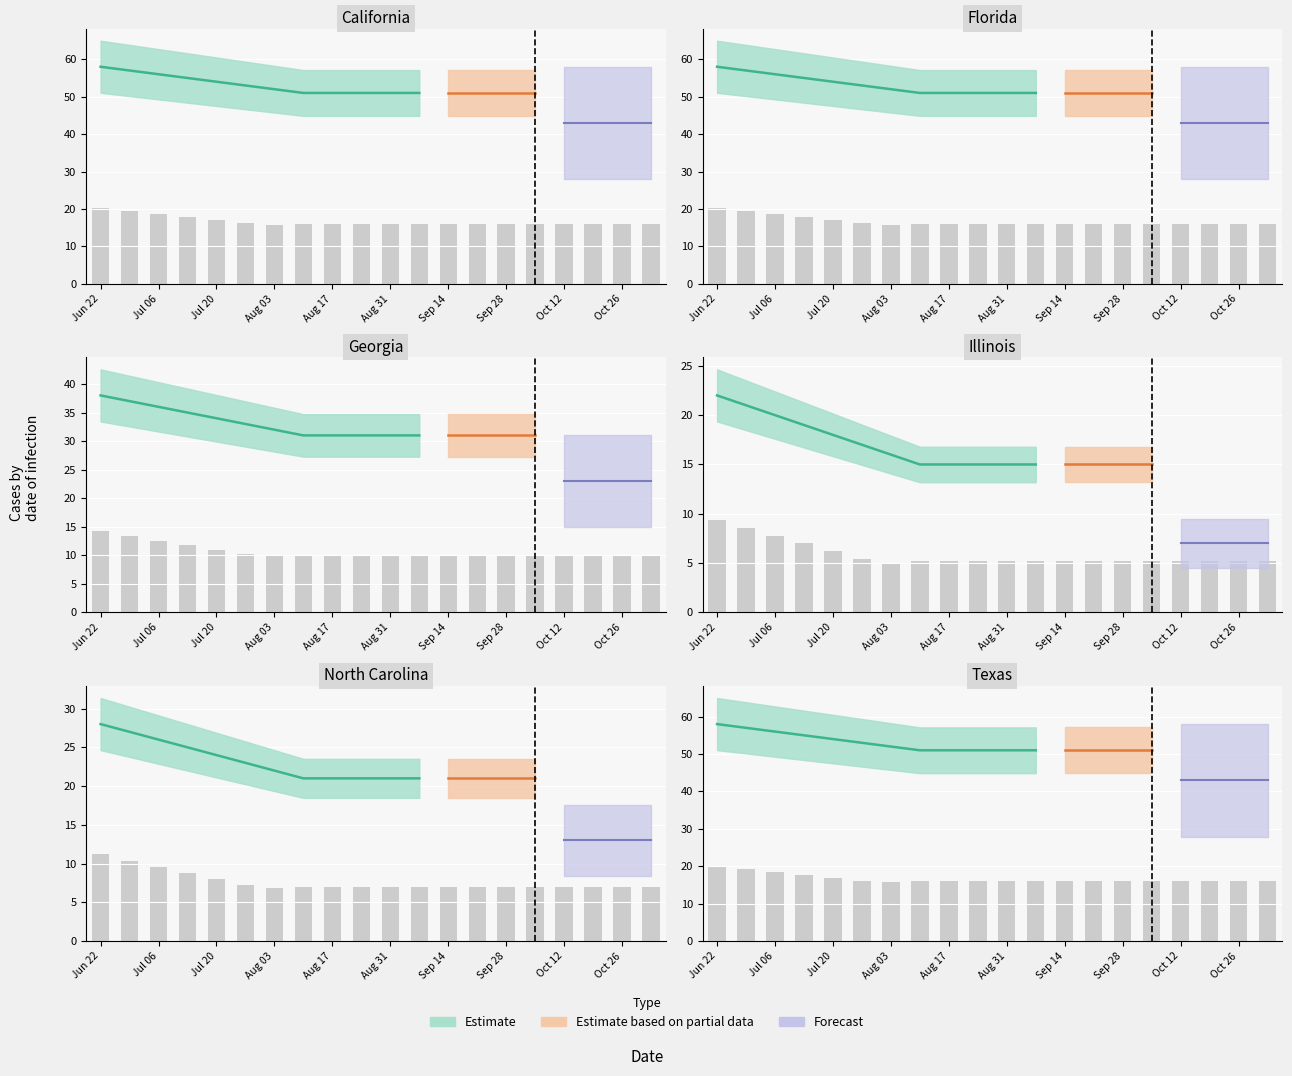

Are the bars horizontal?

No